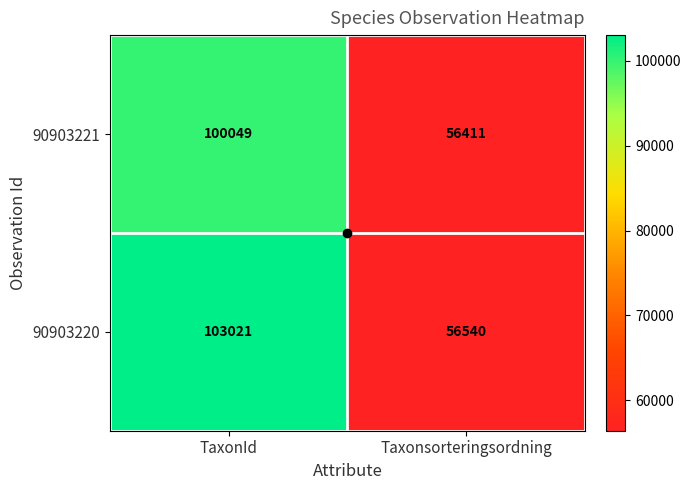

What is the highest value of the 90903220 series?

103021